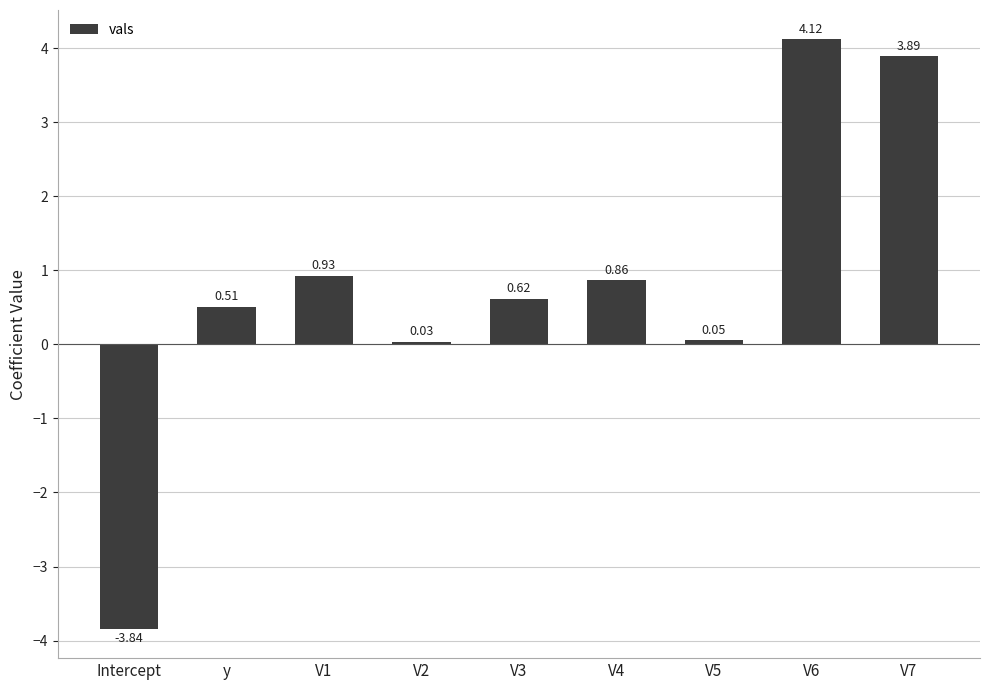

Which has a higher value, y or V6?

V6